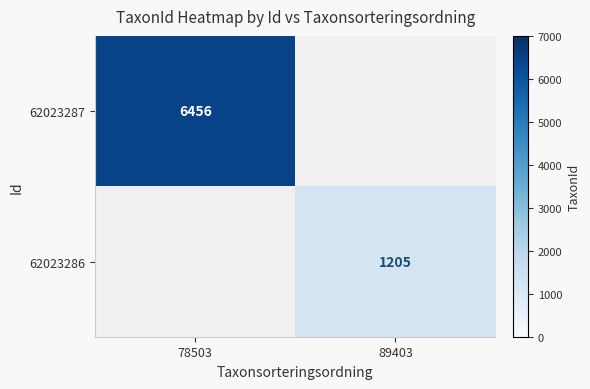

The 62023287 series shows 6456 at 78503. True or false?

True